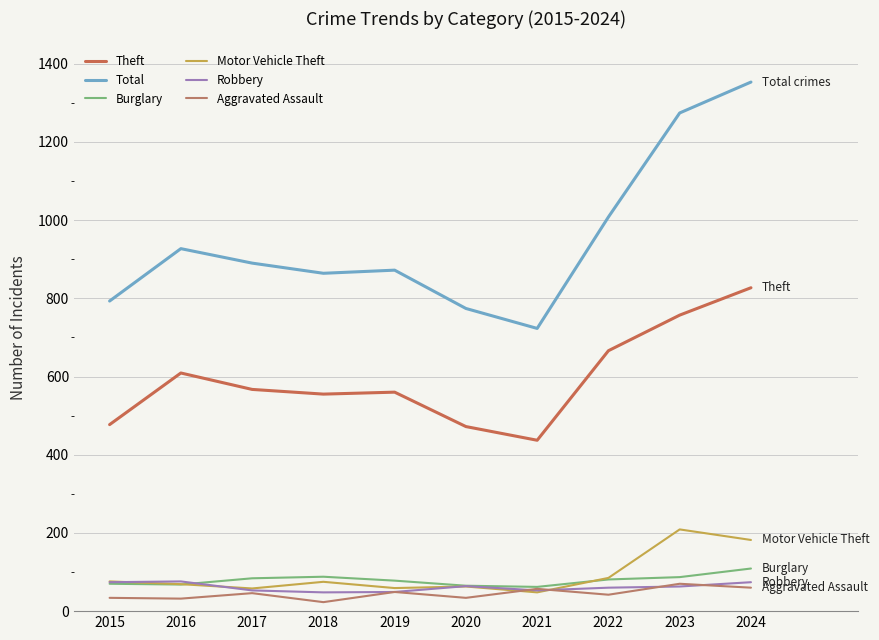

How many lines are shown in the chart?

6